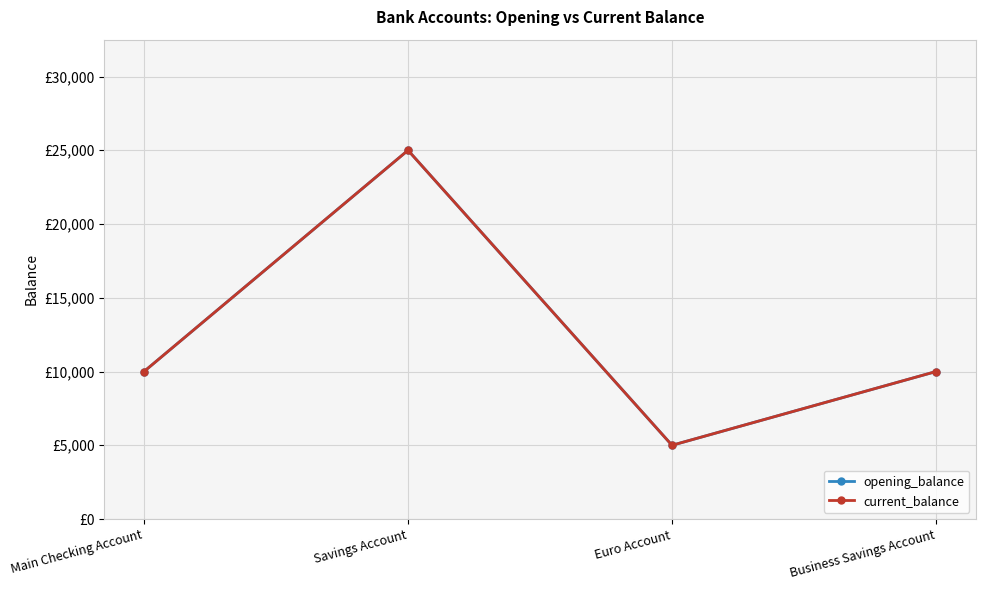

Which series has the largest range (max minus min)?

opening_balance